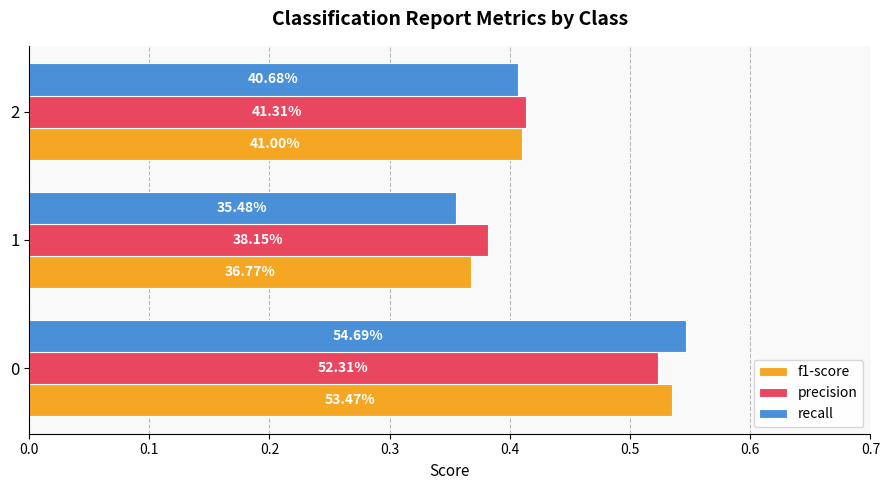

What are all the series names shown in the legend?

f1-score, precision, recall